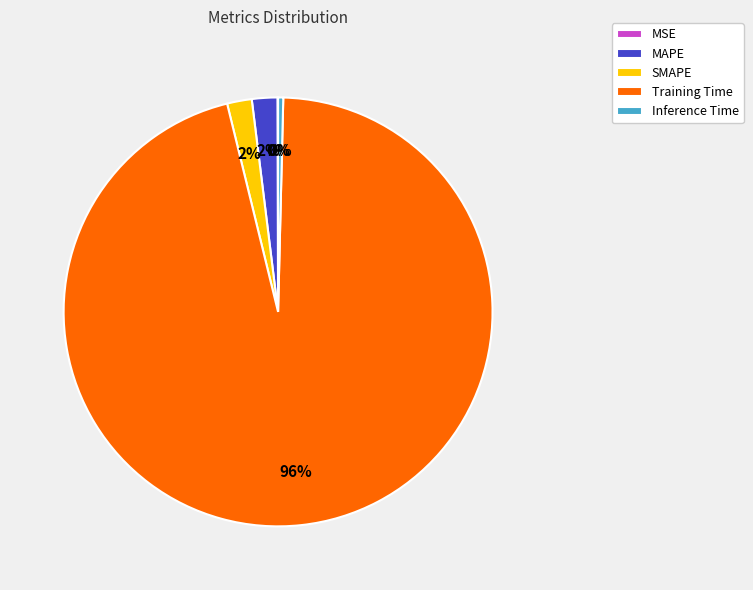

Which category has the biggest portion of the pie?

Training Time